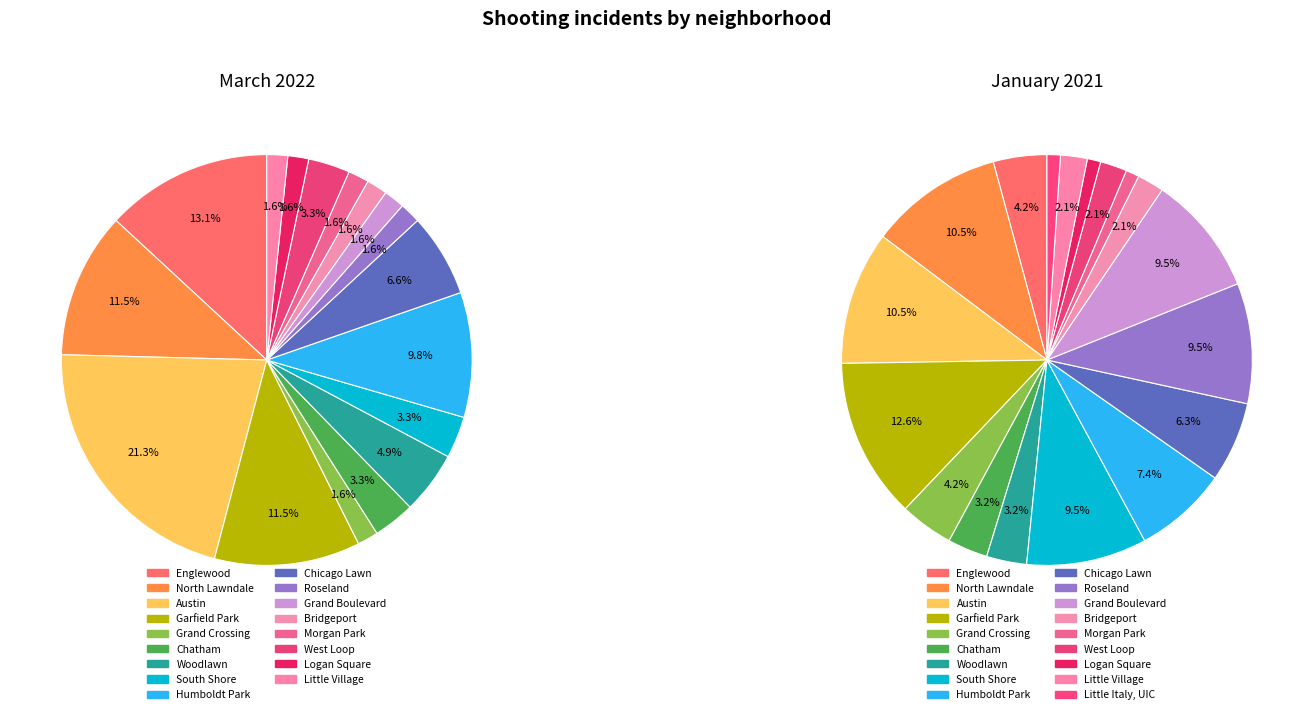

Is it true that 14 is 1% of the pie?

False